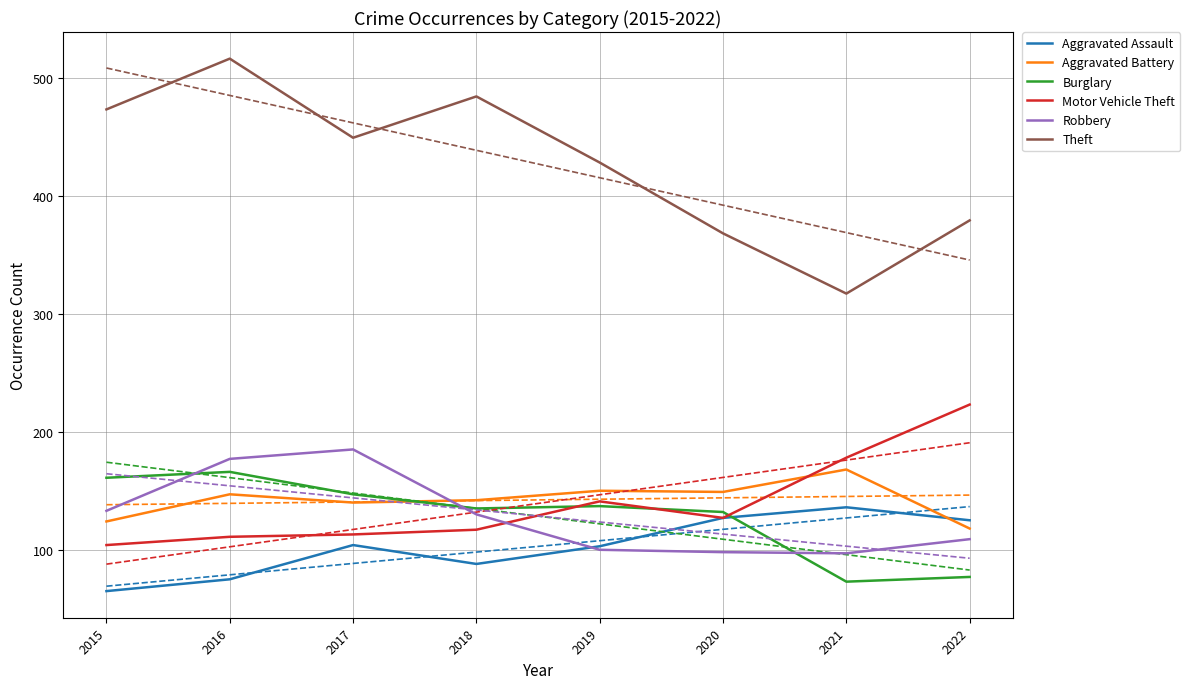

How many lines are shown in the chart?

6